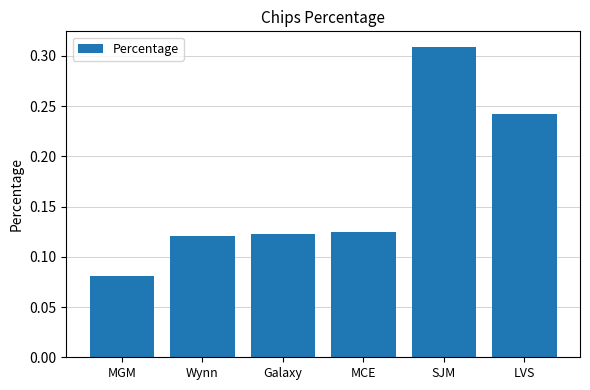

What is the label of the 1st bar from the left?

MGM